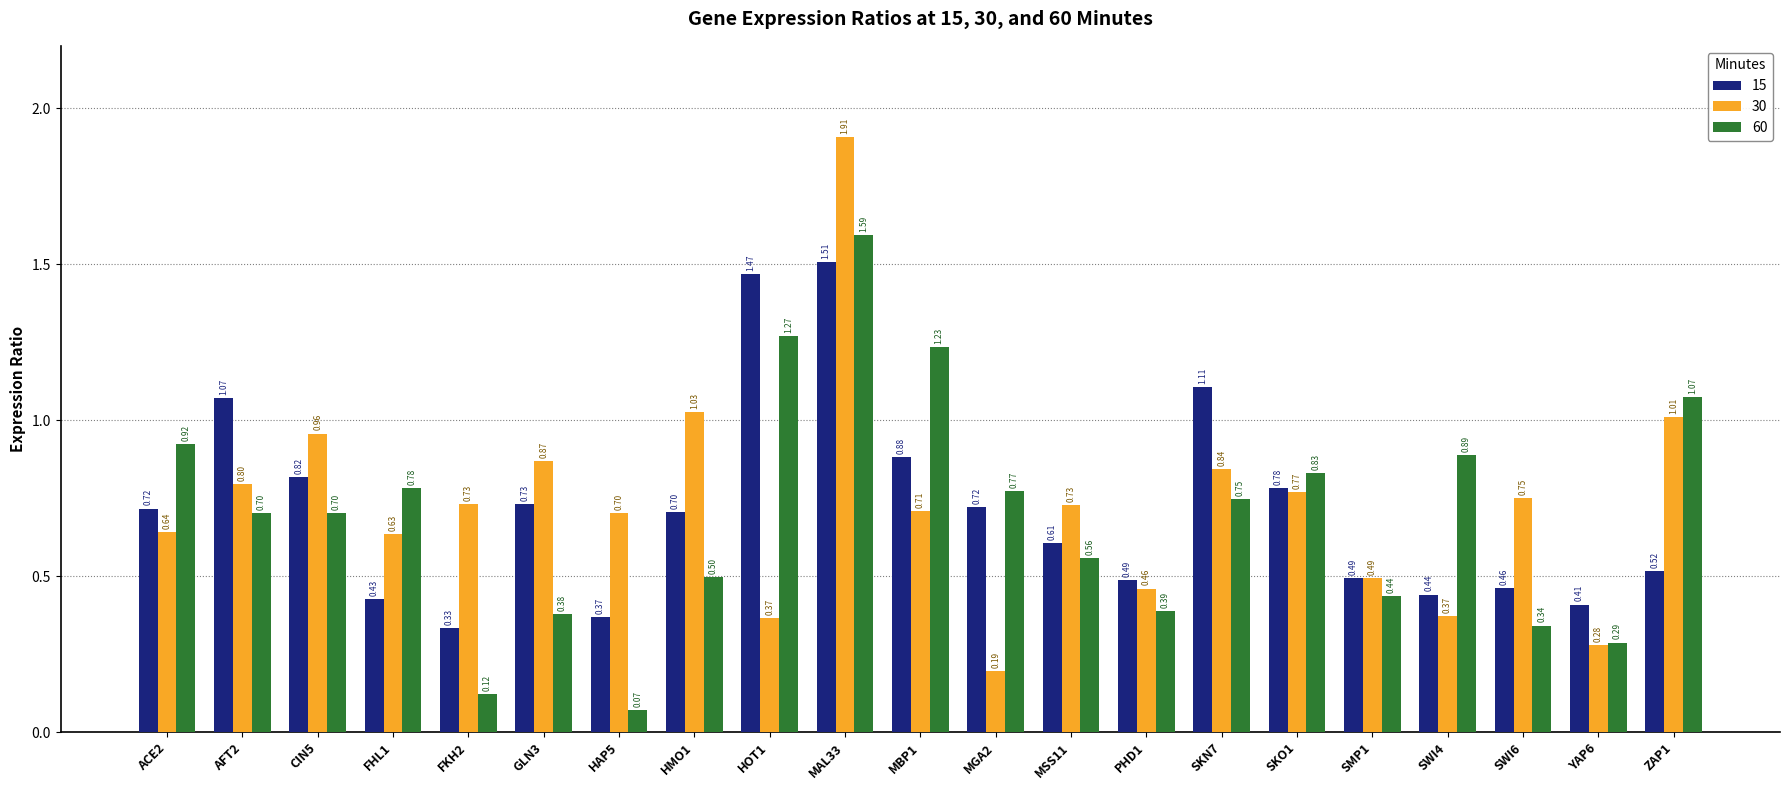

What is the label of the 11th bar from the right?

MBP1